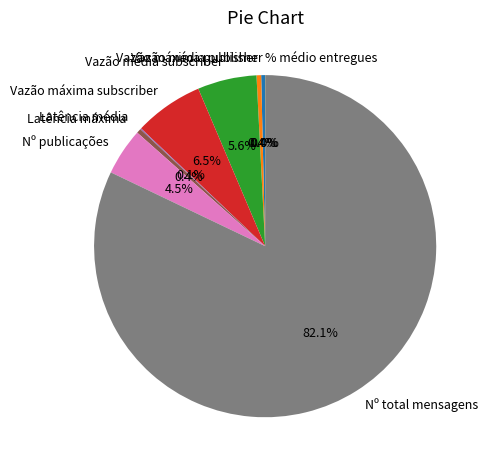

Is it true that Vazão média subscriber is 17% of the pie?

False